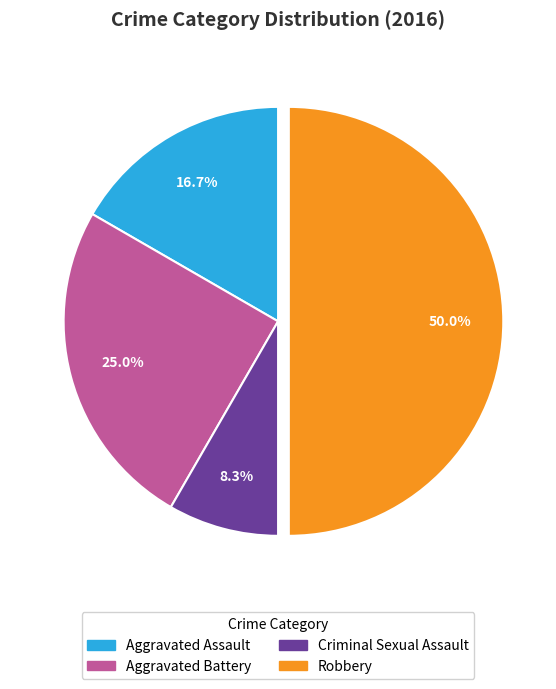

Is Aggravated Battery the majority of the pie?

No